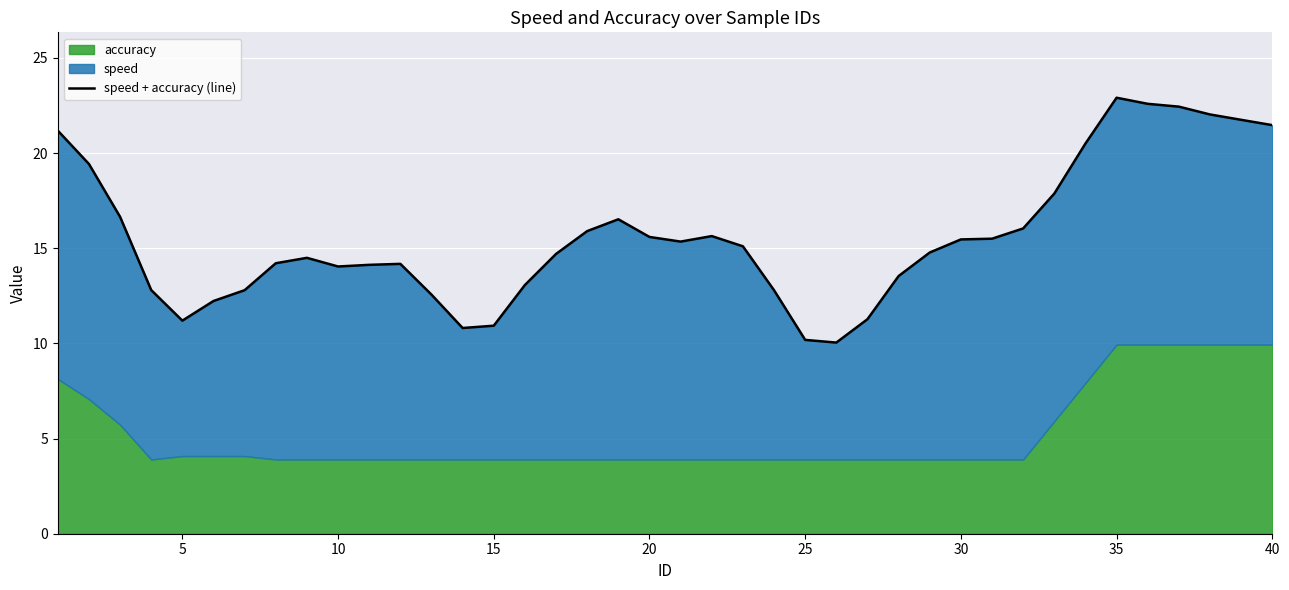

What is the average value?

15.6